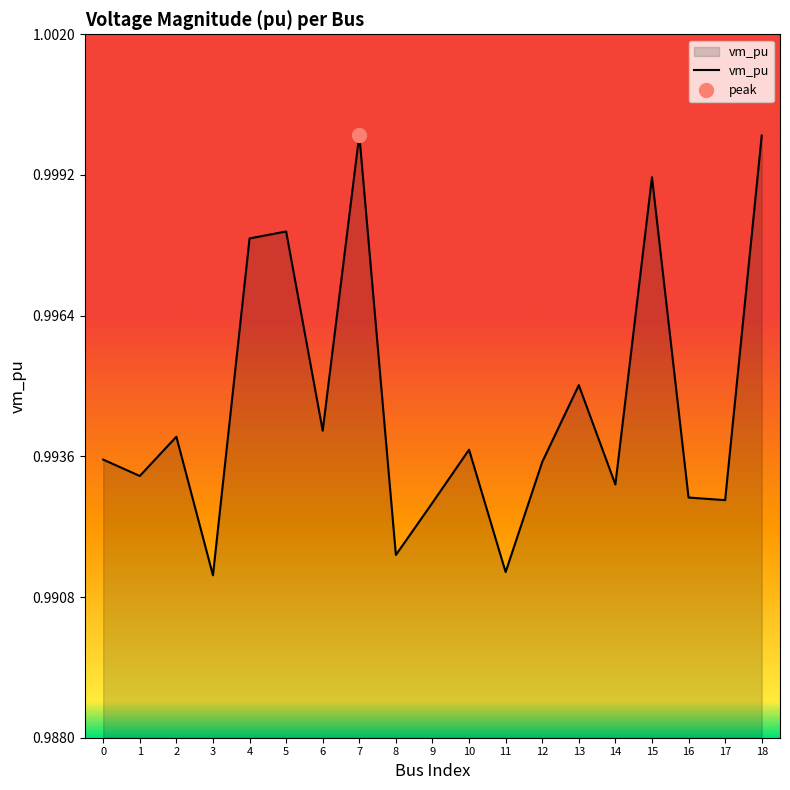

Which has a higher value, 13 or 2?

13